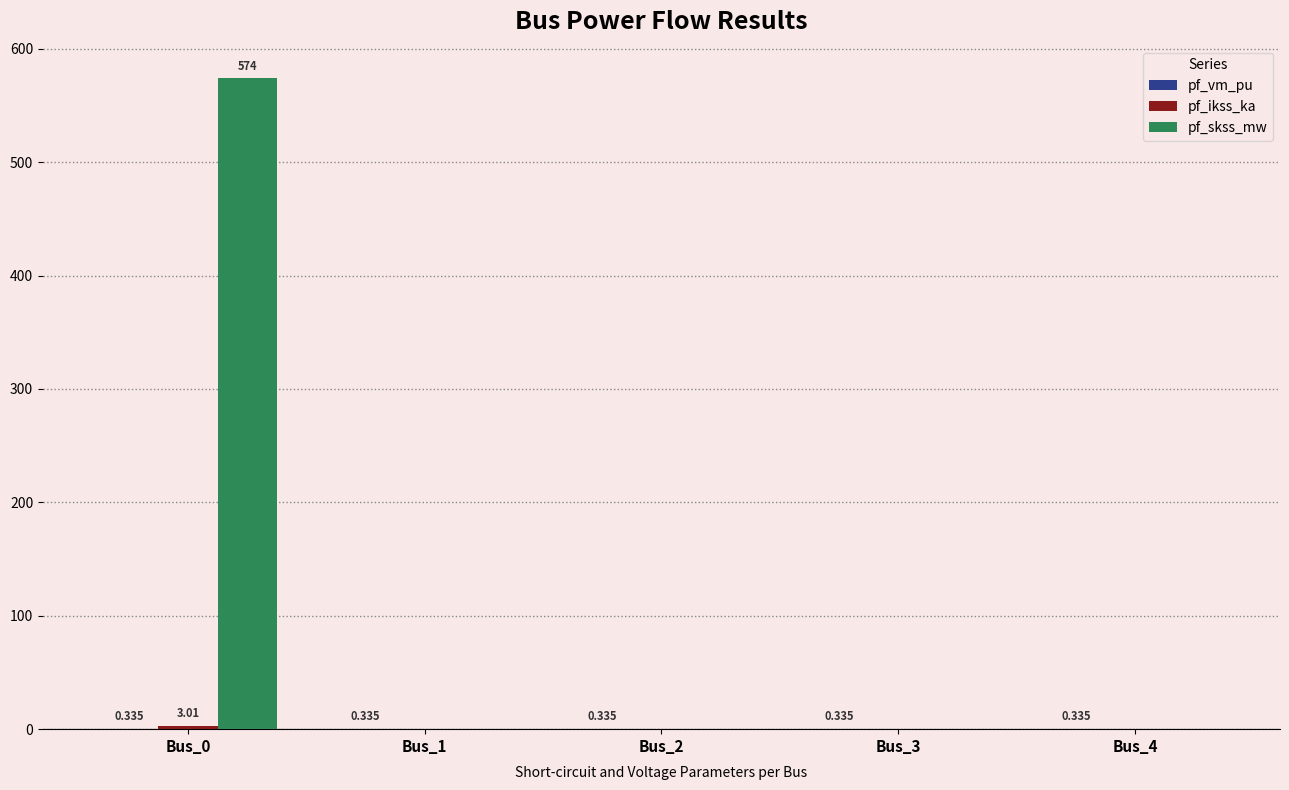

Reading left to right, list all the values displayed in this chart.

pf_vm_pu: Bus_0=0.3	Bus_1=0.3	Bus_2=0.3	Bus_3=0.3	Bus_4=0.3
pf_ikss_ka: Bus_0=3.0	Bus_1=0.0	Bus_2=0.0	Bus_3=0.0	Bus_4=0.0
pf_skss_mw: Bus_0=574.0	Bus_1=0.0	Bus_2=0.0	Bus_3=0.0	Bus_4=0.0